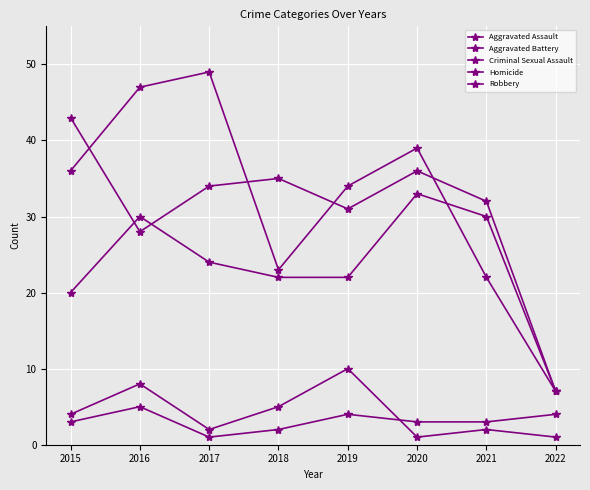

What is the value of the Aggravated Battery point at the 7th from the left?

32